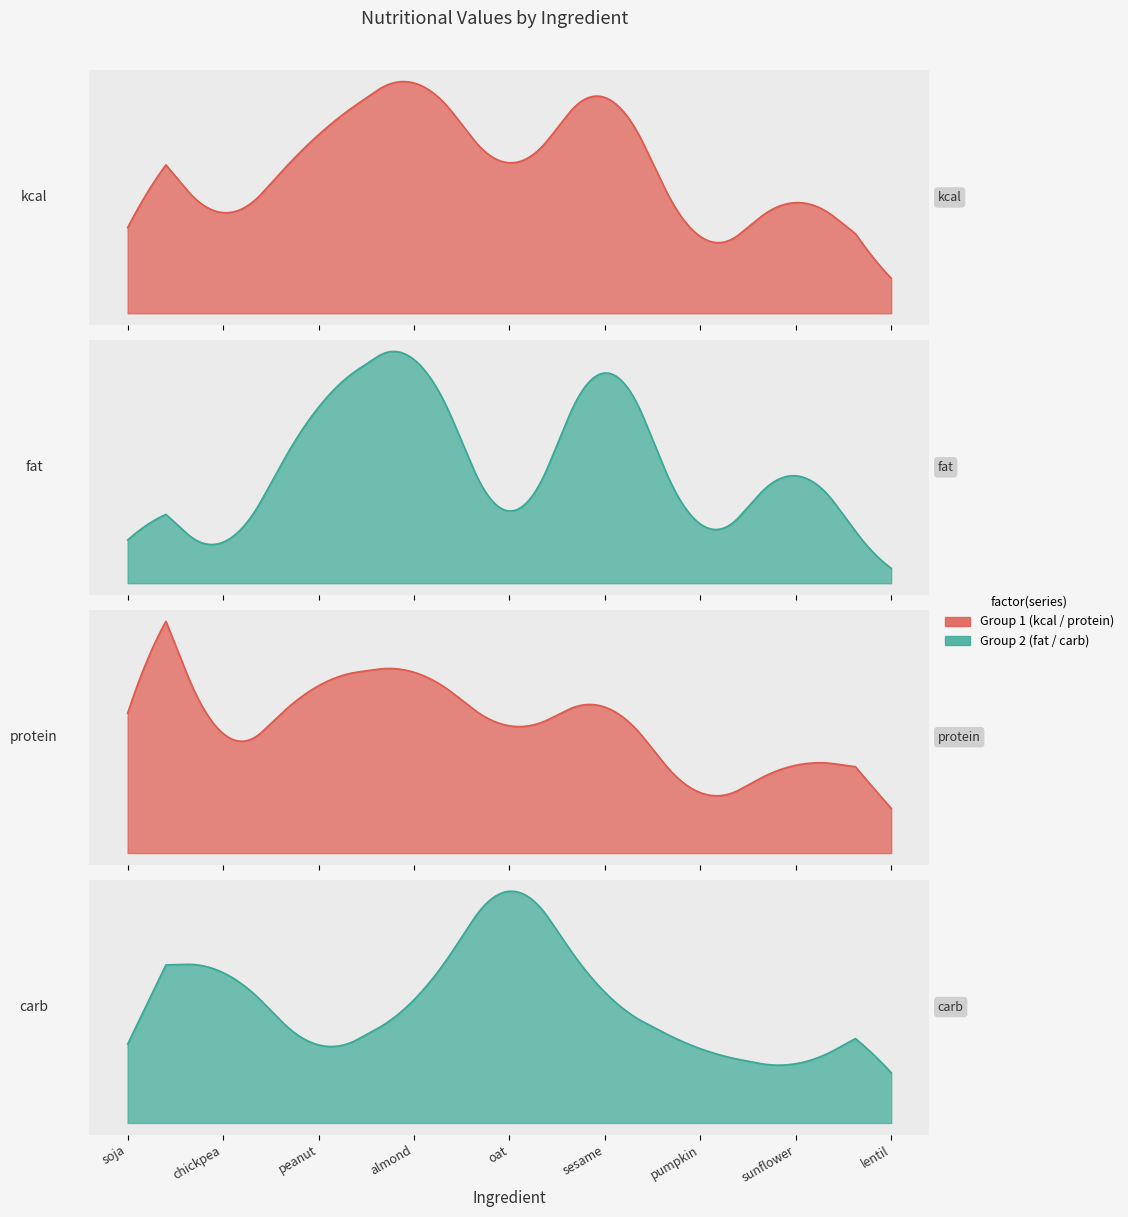

How many times do carb and protein cross each other?

5